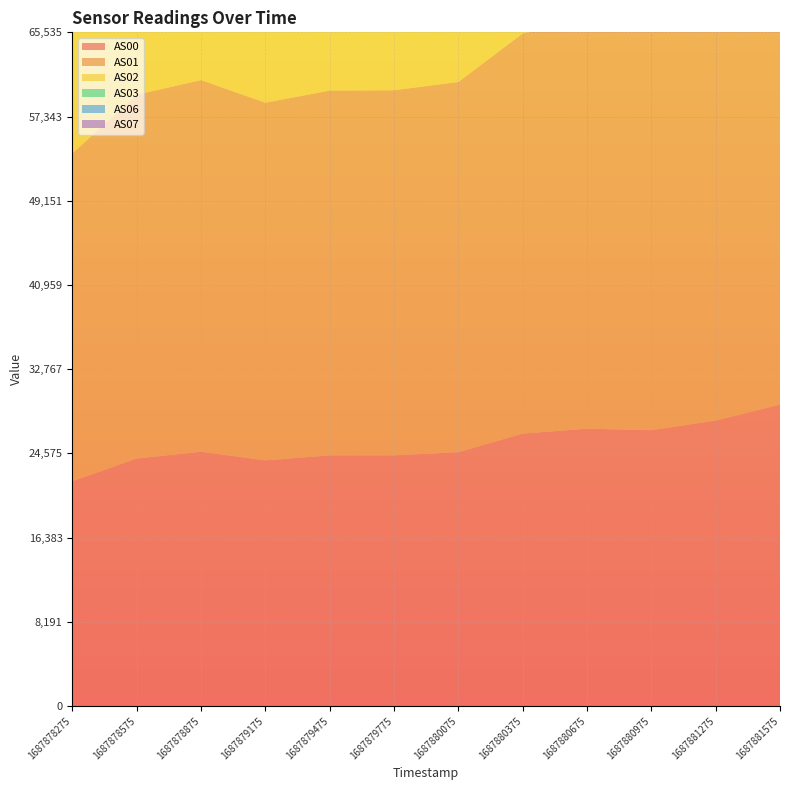

Reading left to right, what are all the values shown in this chart?

AS00: 1687878275=21871	1687878575=24076	1687878875=24735	1687879175=23893	1687879475=24384	1687879775=24386	1687880075=24693	1687880375=26501	1687880675=26979	1687880975=26834	1687881275=27774	1687881575=29320
AS01: 1687878275=31888	1687878575=35389	1687878875=36154	1687879175=34792	1687879475=35484	1687879775=35517	1687880075=36009	1687880375=38929	1687880675=39571	1687880975=39481	1687881275=40688	1687881575=43082
AS02: 1687878275=38178	1687878575=42798	1687878875=43557	1687879175=41462	1687879475=42211	1687879775=42154	1687880075=42699	1687880375=46386	1687880675=47095	1687880975=46999	1687881275=48263	1687881575=51290
AS03: 1687878275=43448	1687878575=48940	1687878875=49960	1687879175=46919	1687879475=47540	1687879775=47392	1687880075=47915	1687880375=52052	1687880675=52770	1687880975=52559	1687881275=53883	1687881575=57373
AS06: 1687878275=44869	1687878575=50885	1687878875=52086	1687879175=48065	1687879475=48471	1687879775=48181	1687880075=48548	1687880375=53196	1687880675=53614	1687880975=53217	1687881275=54418	1687881575=57956
AS07: 1687878275=45131	1687878575=51276	1687878875=52892	1687879175=48120	1687879475=48403	1687879775=48055	1687880075=48310	1687880375=52913	1687880675=53204	1687880975=52706	1687881275=53963	1687881575=57525